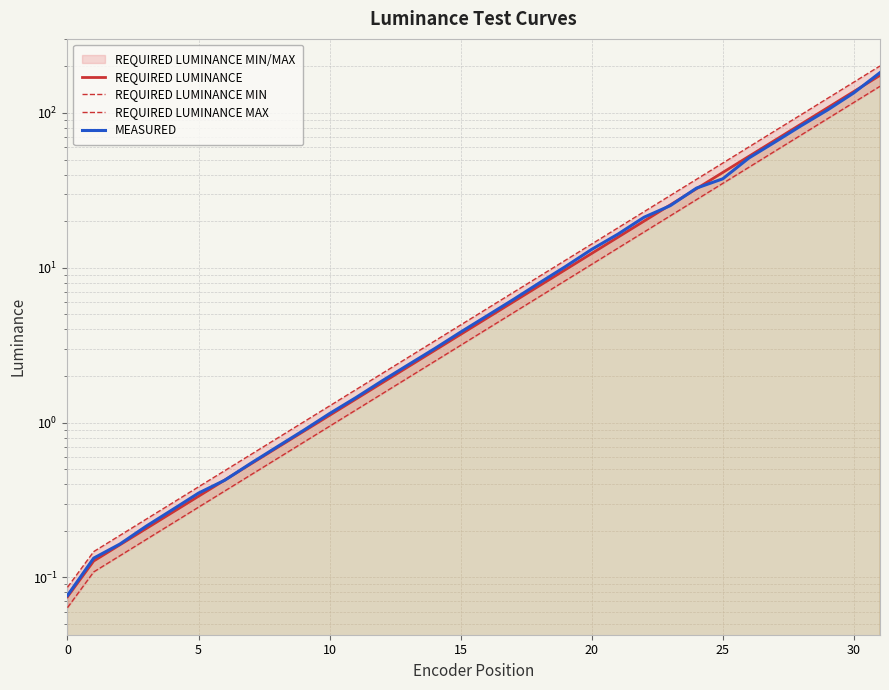

What is the label of the 19th point from the left?

18